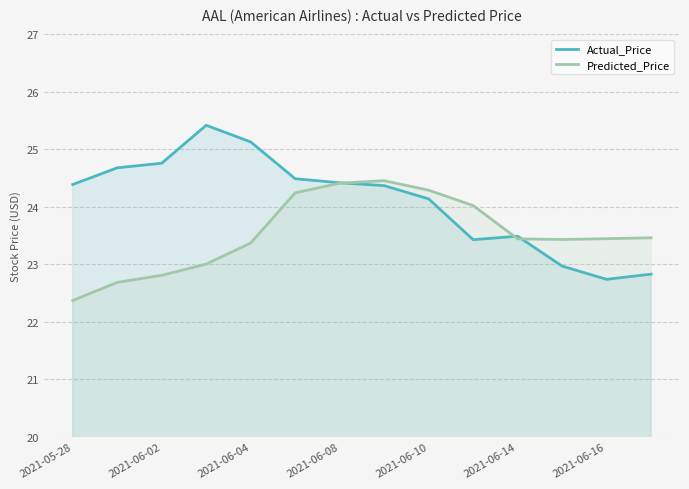

How many interior local peaks does the Predicted_Price series have?

1